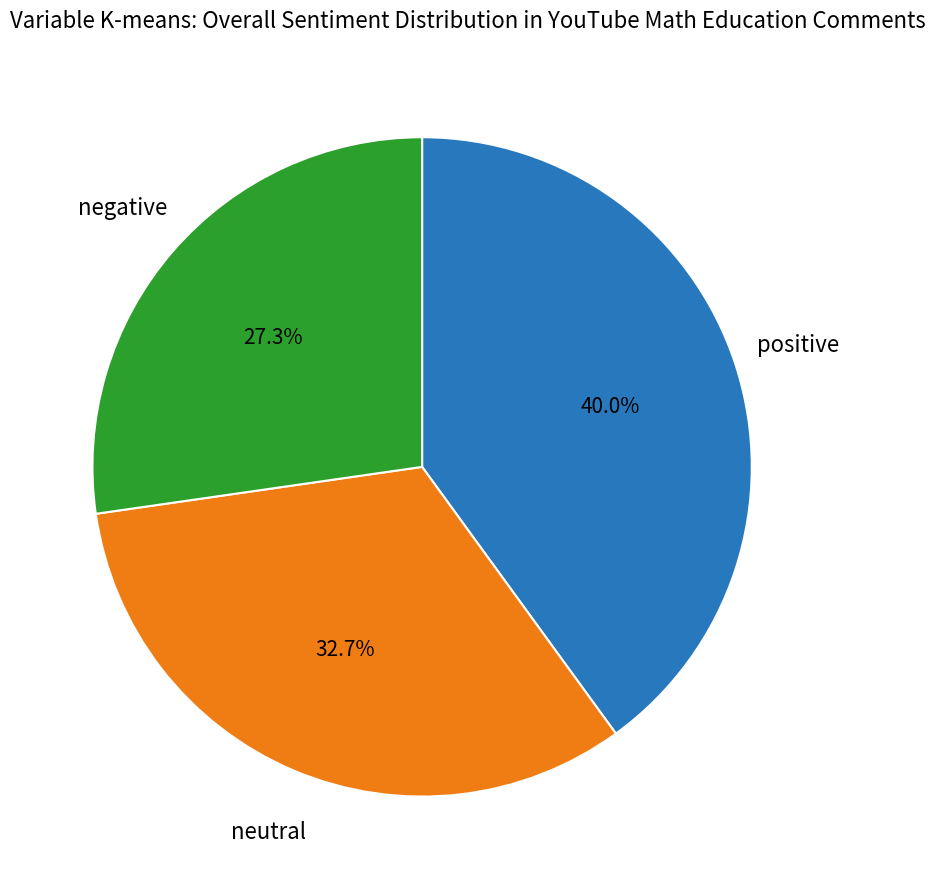

Is there a majority slice in this chart?

No